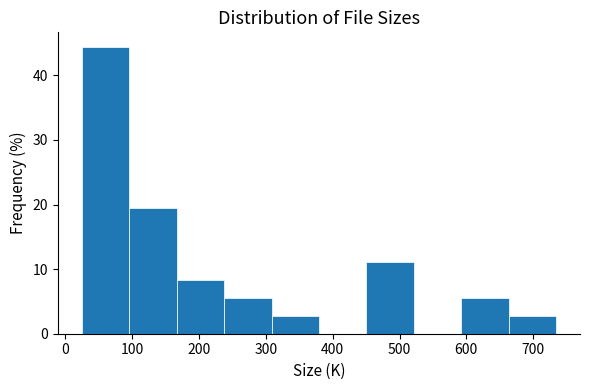

Reading left to right, list every bar in this chart as the range it spans on the x-axis followed by its height. Neither the bar edges nor the heights are printed on the chart, so give them approximately, as read against the axes.

20 to 100: 44
100 to 170: 19
170 to 240: 8
240 to 310: 6
310 to 380: 3
380 to 450: 0
450 to 520: 11
520 to 590: 0
590 to 660: 6
660 to 730: 3